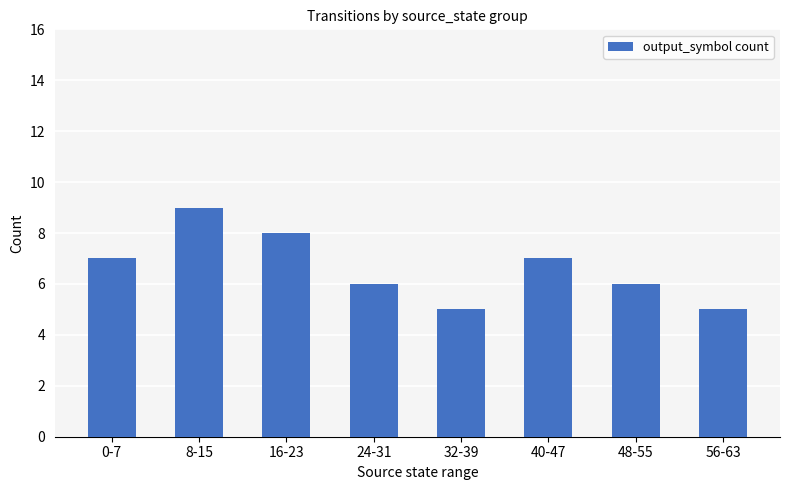

Is it true that the value at 8-15 is 9?

True